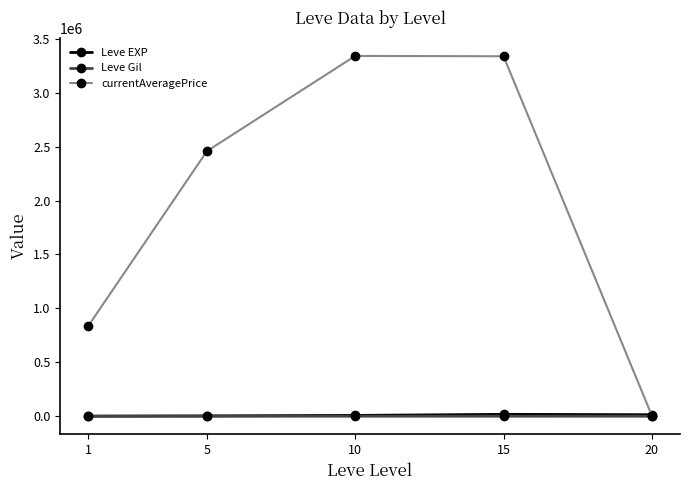

Is the value of currentAveragePrice at 1 greater than the value of Leve Gil at 1?

Yes